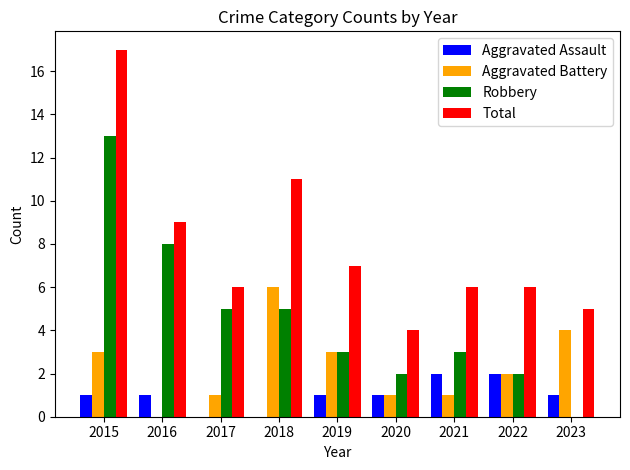

What is the sum of the Robbery values at 2017 and 2018?

10